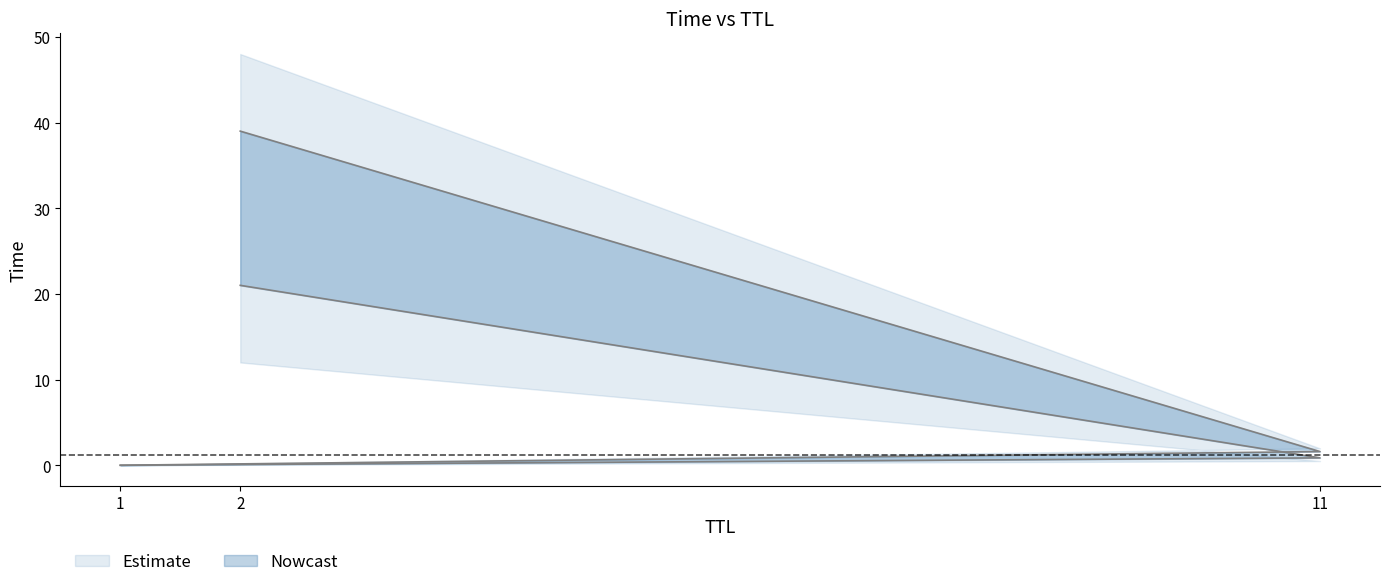

What is the difference between the values at 1 and 2?

21.0